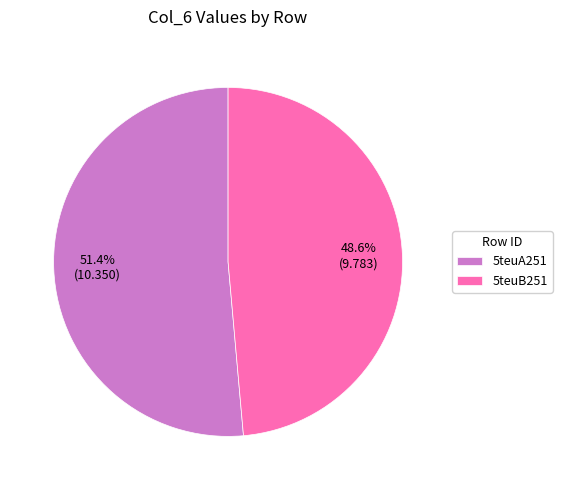

Approximately how many times larger is the value at 5teuA251 compared to 5teuB251?

1.1